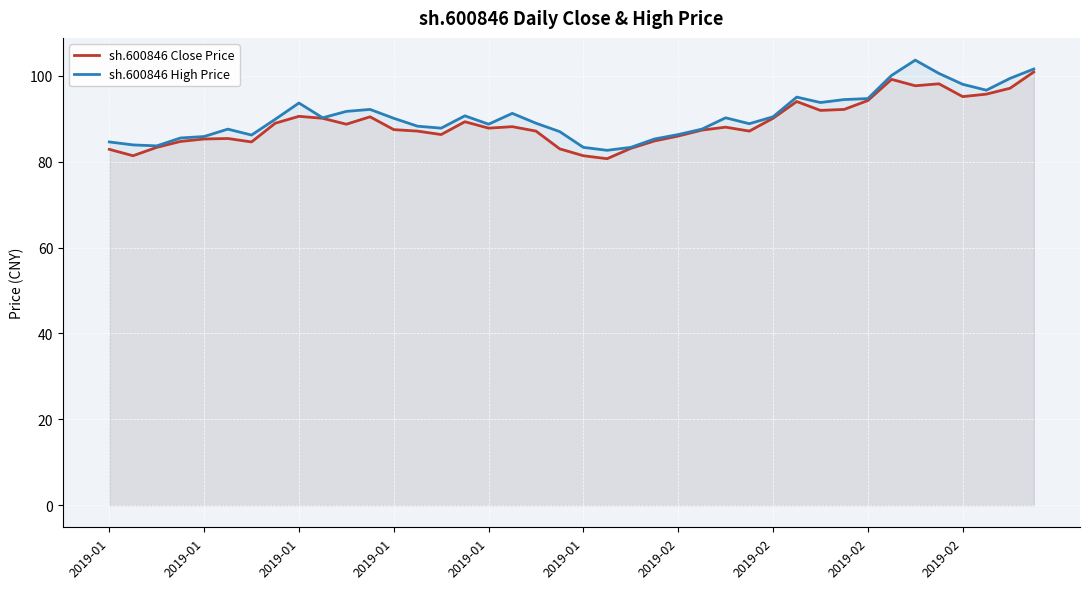

How many lines are shown in the chart?

2